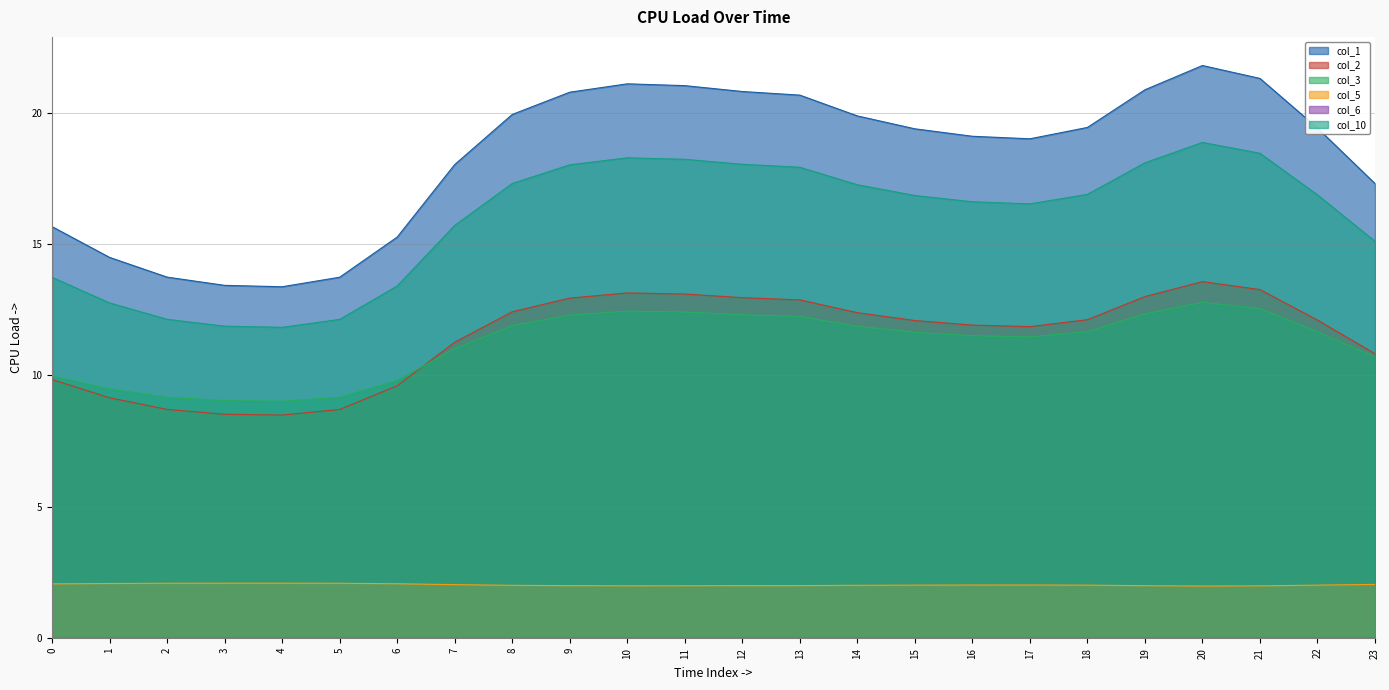

At which category does the chart reach its minimum across all series?

20